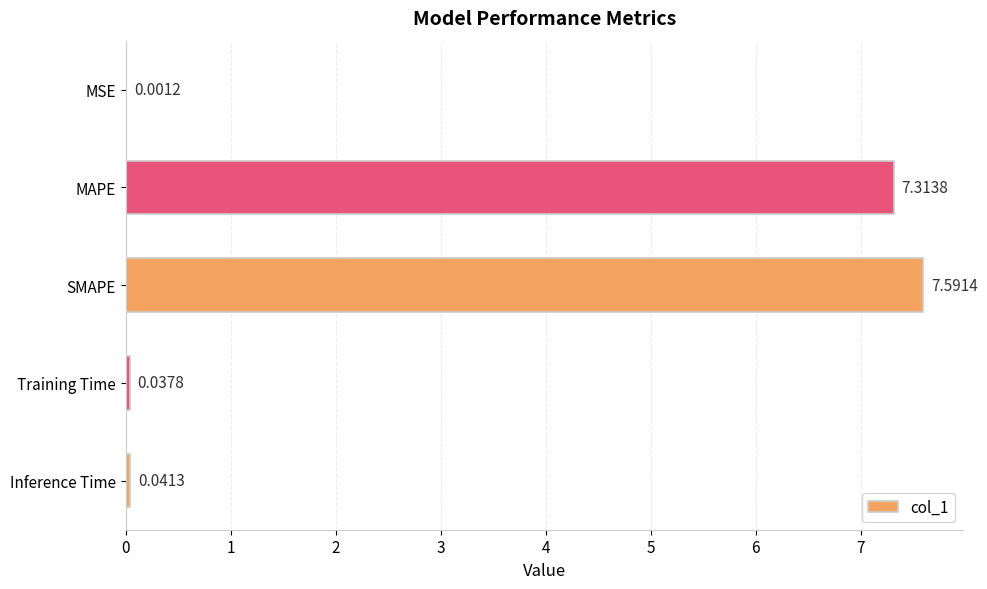

Are the bars grouped side by side (vs. stacked)?

No